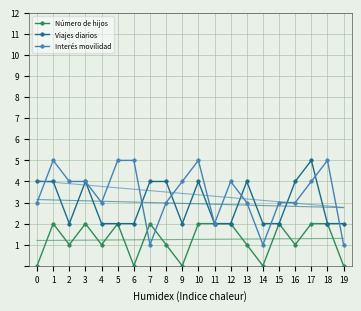

What is the sum of the Número de hijos values at 9 and 7?

2